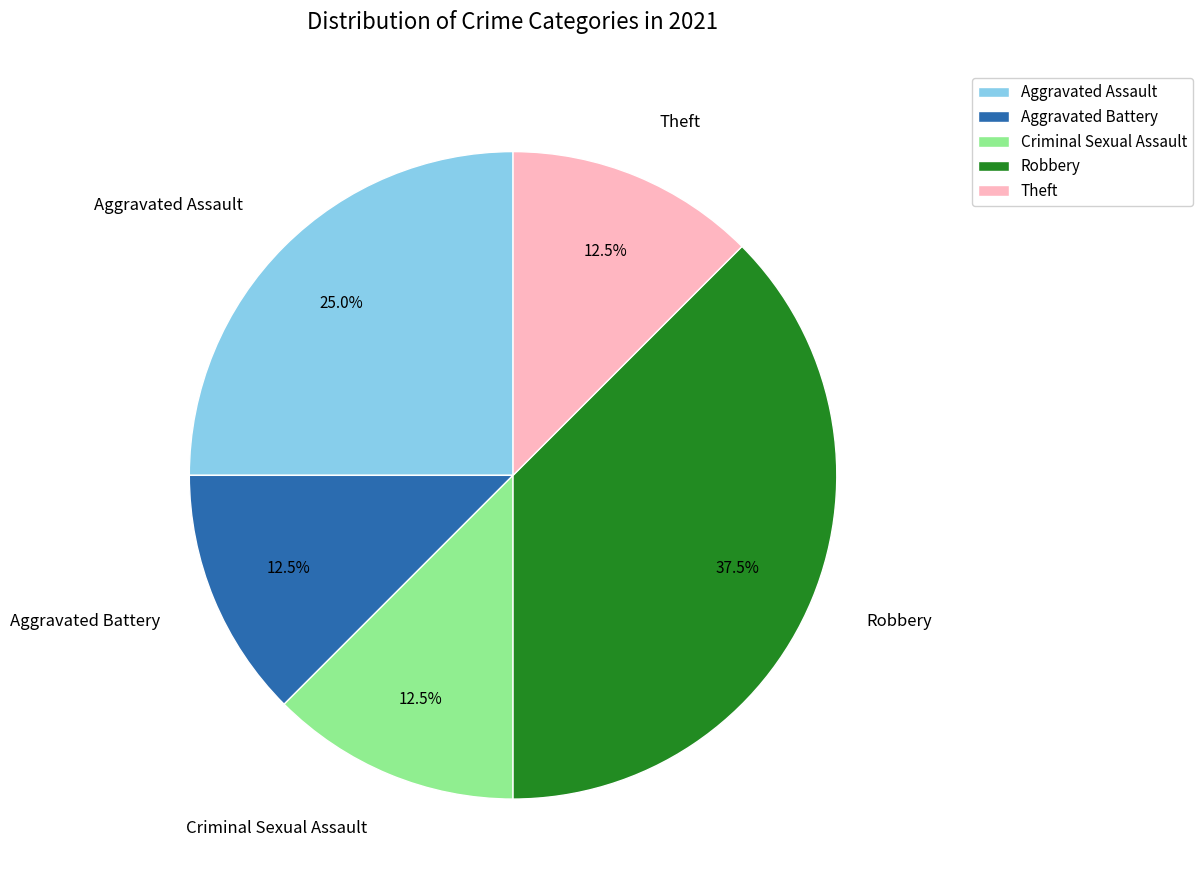

Between Aggravated Assault and Robbery, which is larger?

Robbery